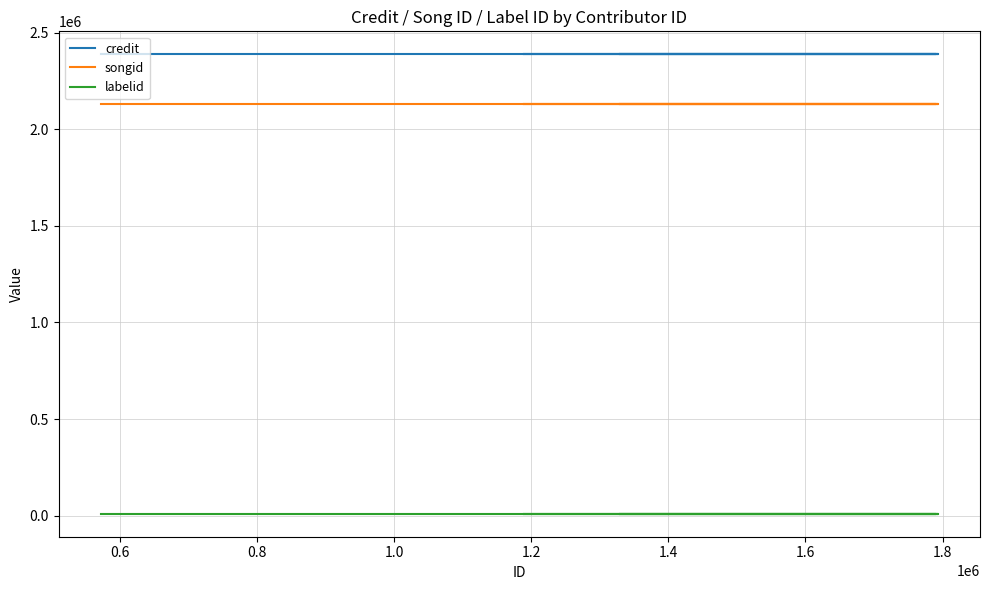

What is the label of the 5th point from the right?

0.8